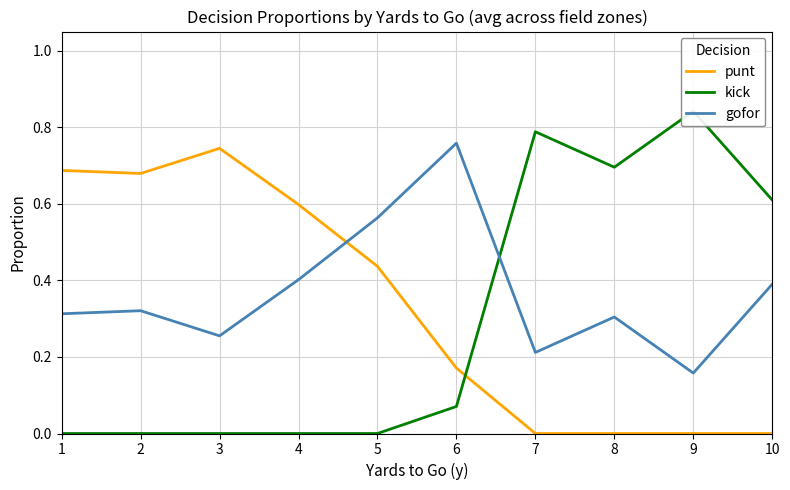

At which label is punt closest to 0?

7